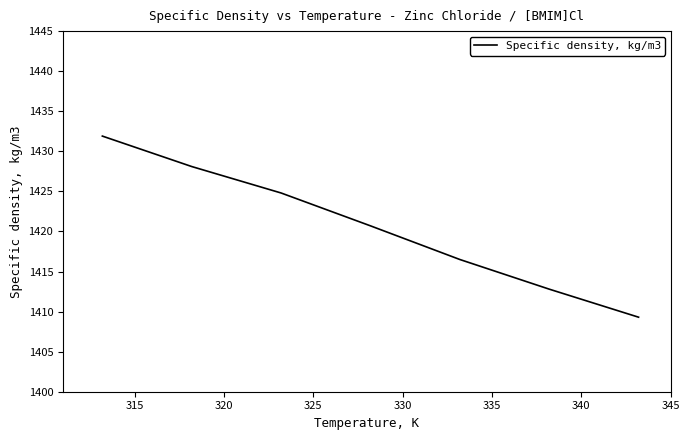

Count the number of values greater than 1420.

4